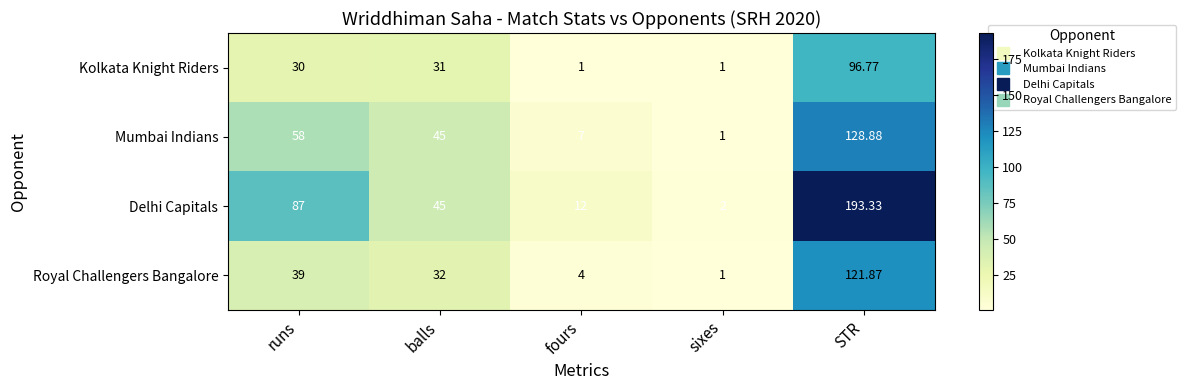

At which label does Royal Challengers Bangalore first exceed 32?

runs